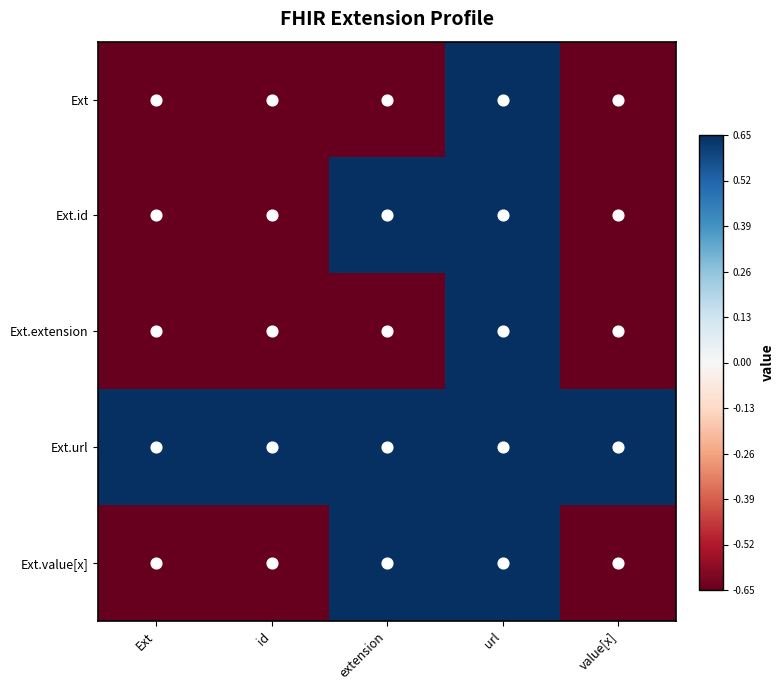

Which series changed the most between extension and value[x]?

Ext.id